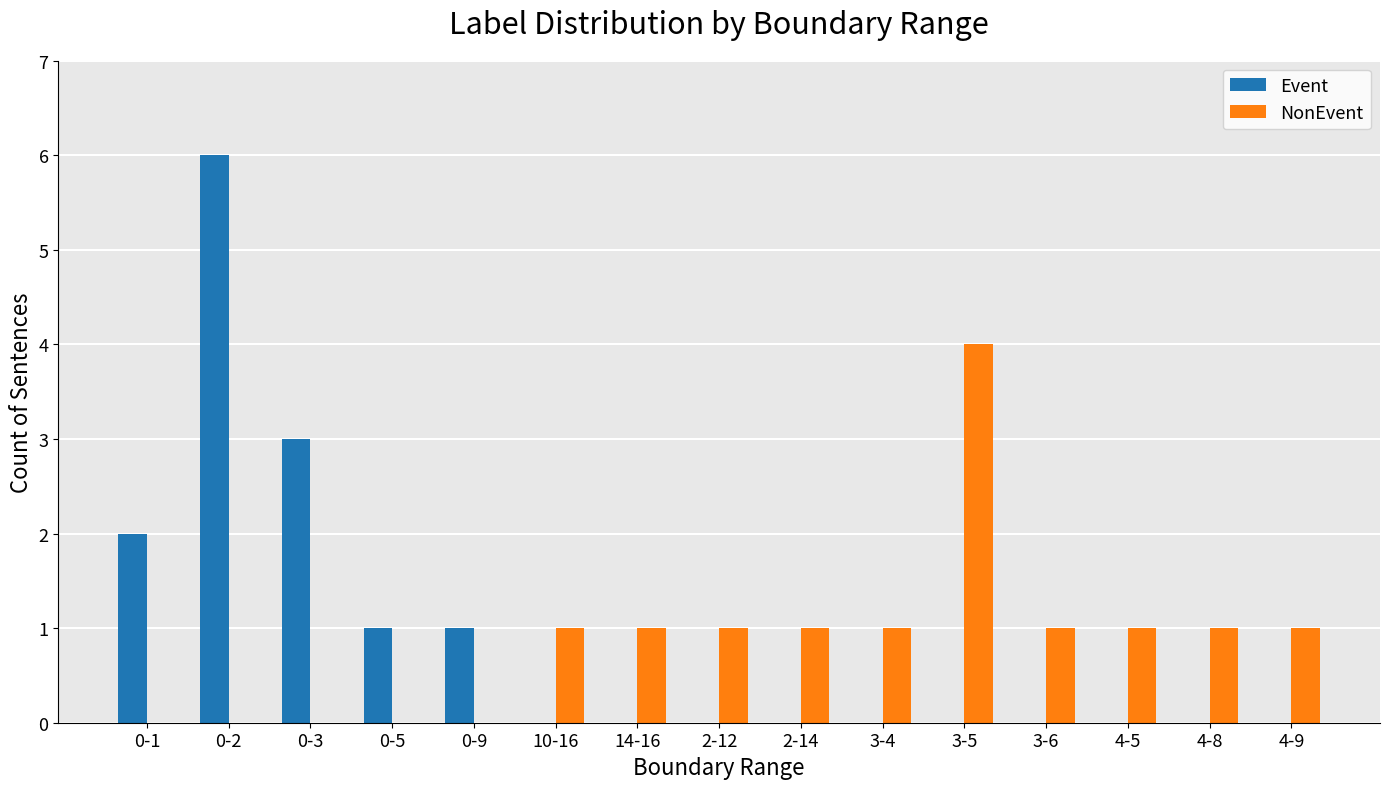

Count the Event values in the range 0 to 1.

12